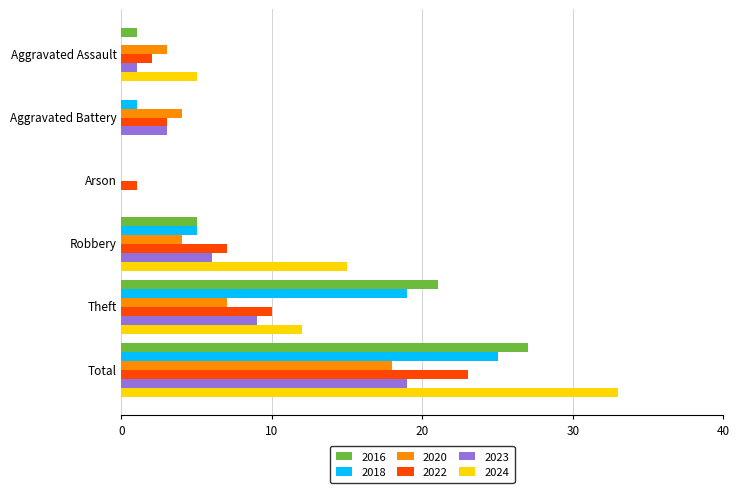

What is the maximum value for 2016?

27